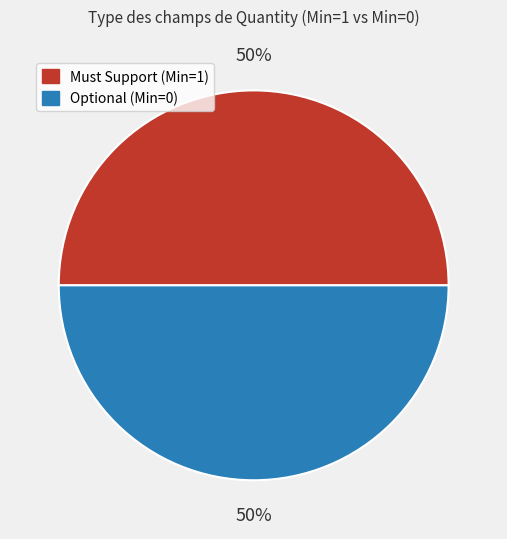

To the nearest percent, what is the average slice percentage?

50%